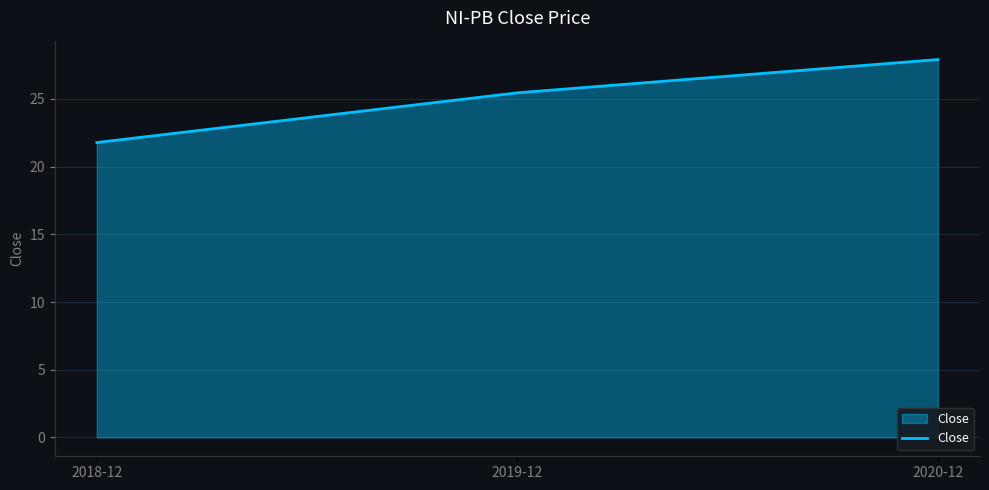

List the labels in order of value, largest first.

2020-12, 2019-12, 2018-12